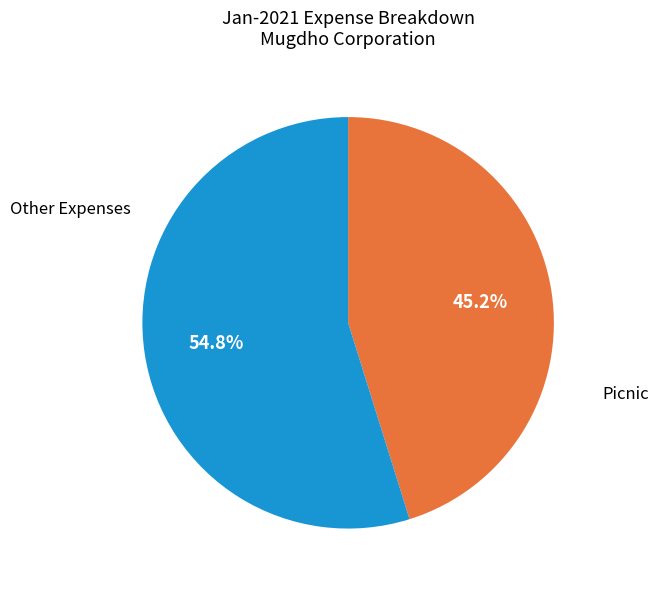

Does any single category account for the majority?

Yes